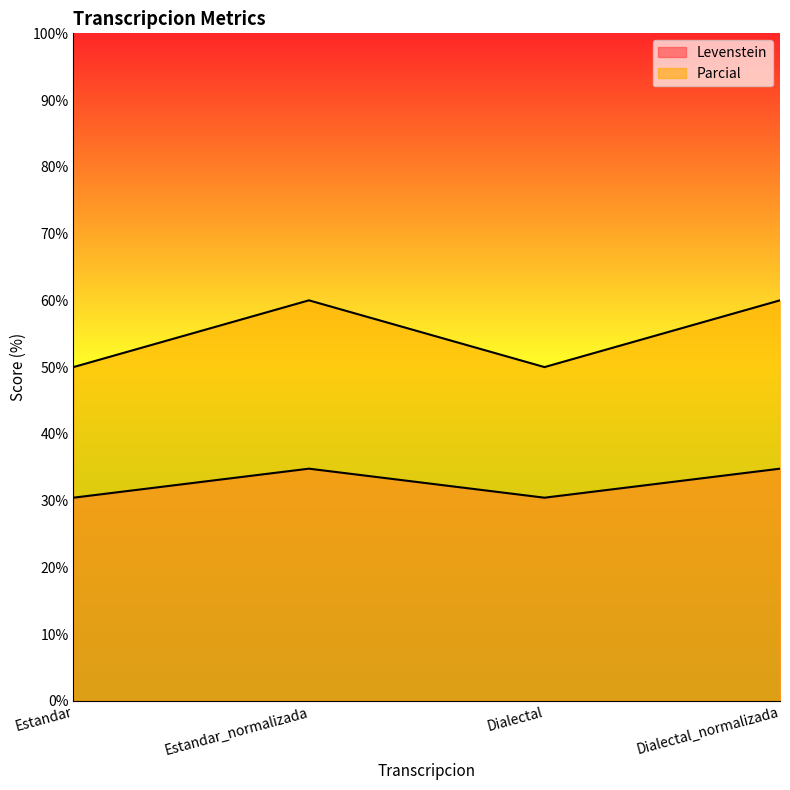

How many values in the Levenstein series exceed 34?

2